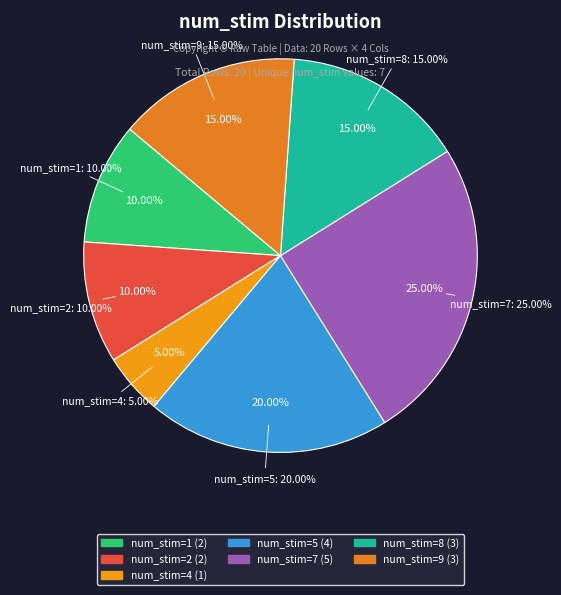

Is 8 the majority of the pie?

No